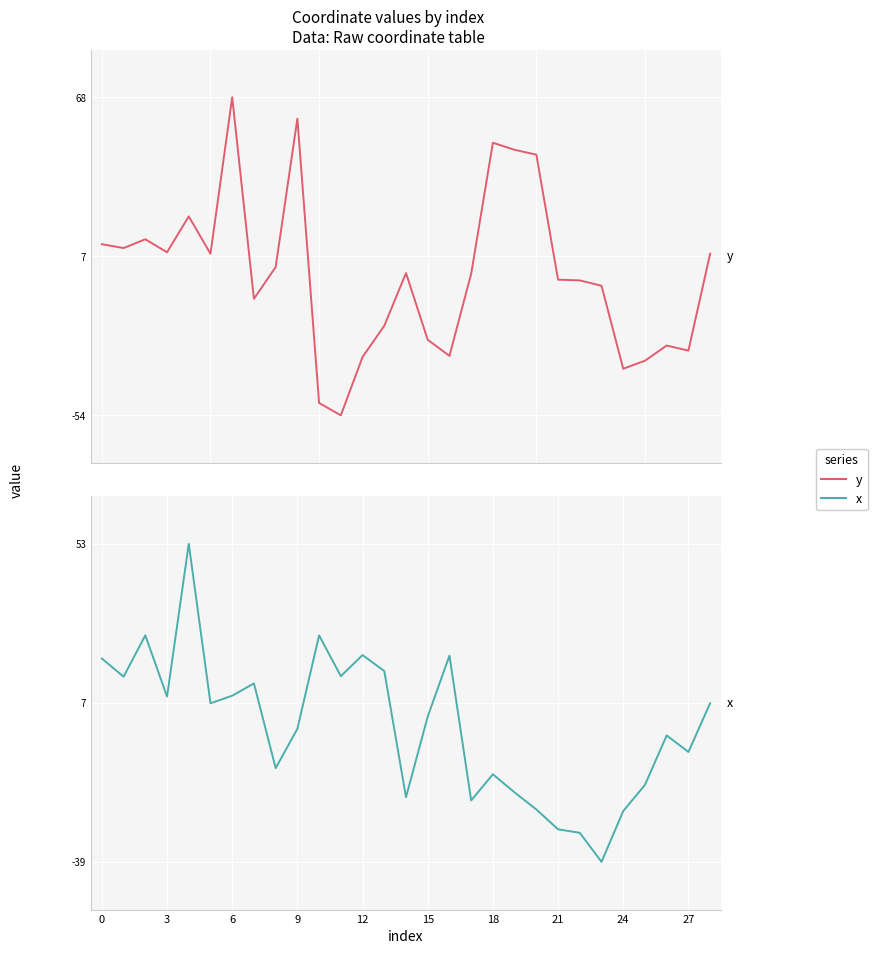

At which label is y closest to 6?

28